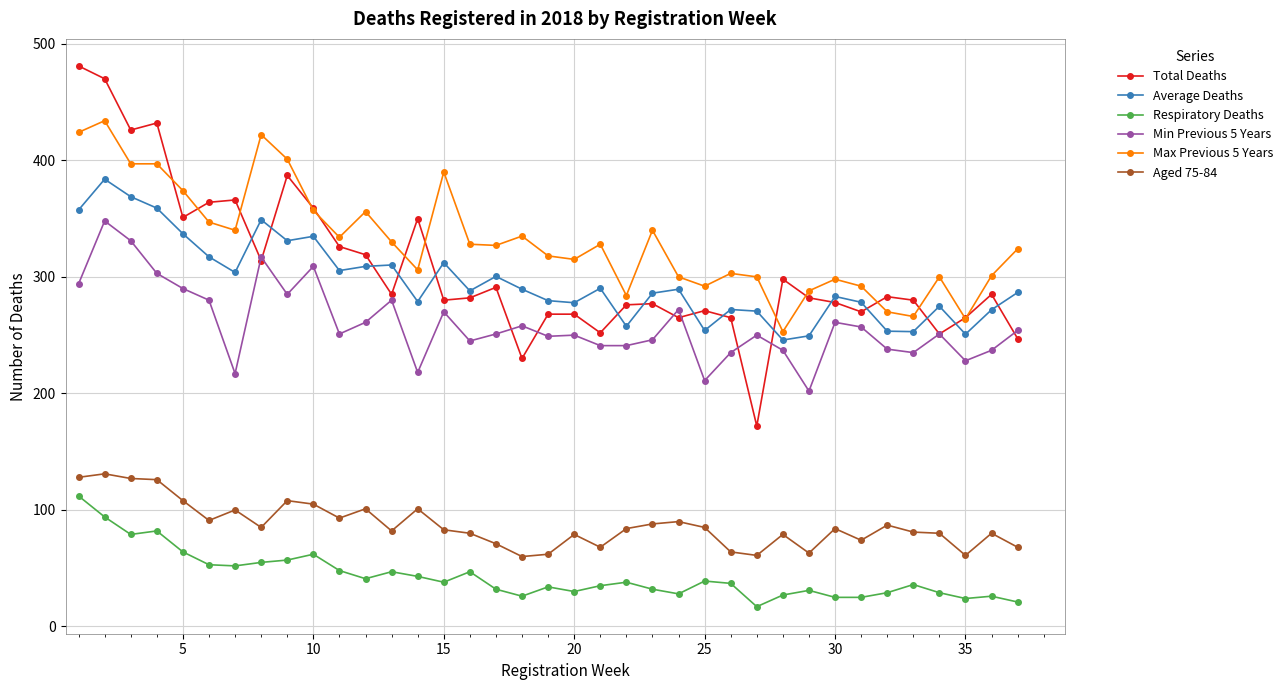

True or false: Average Deaths and Aged 75-84 cross at least once.

False